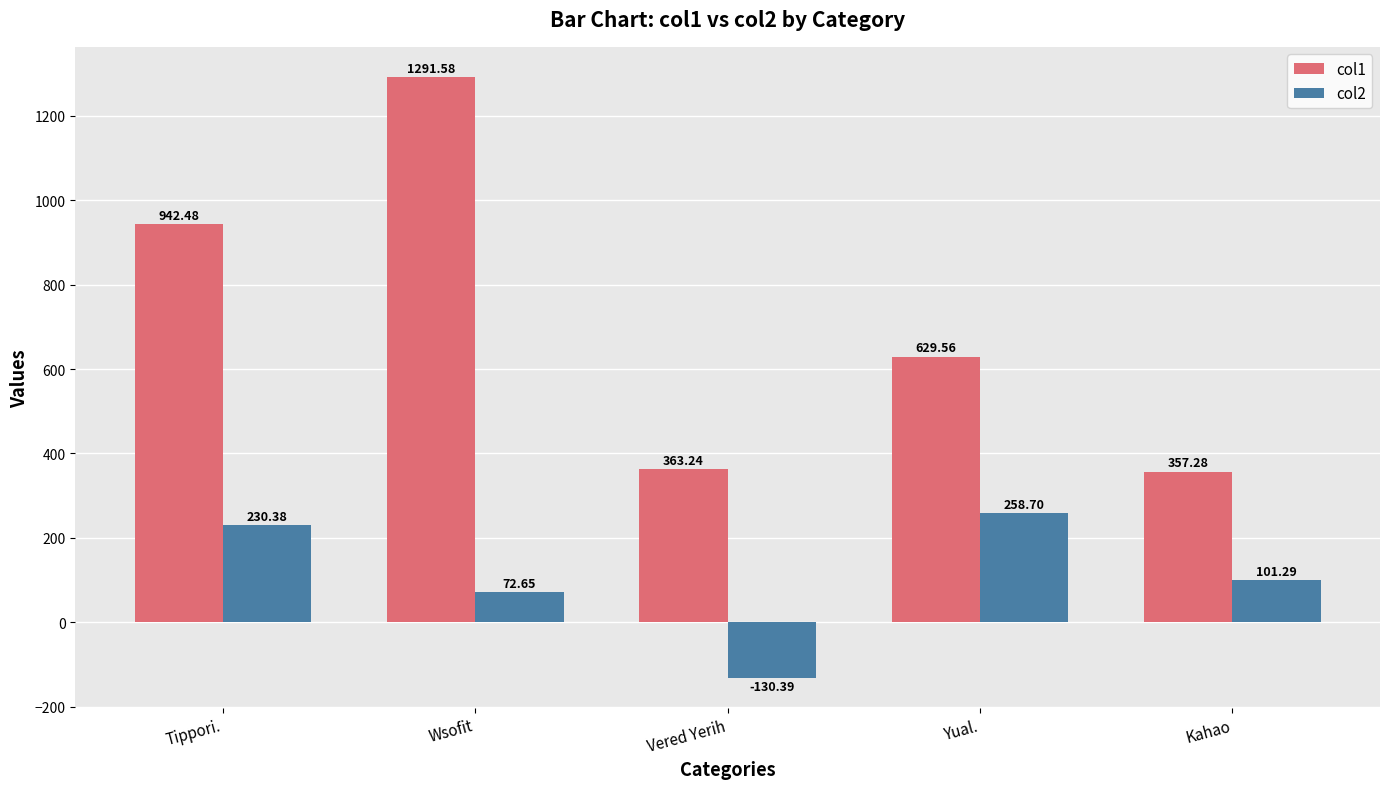

Which category has the highest value across all series?

Wsofit